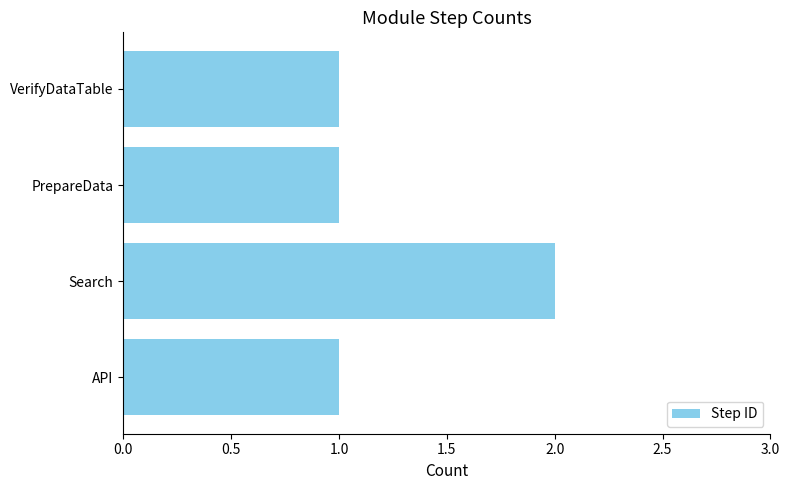

Reading top to bottom, extract all data points from this chart.

VerifyDataTable=1	PrepareData=1	Search=2	API=1